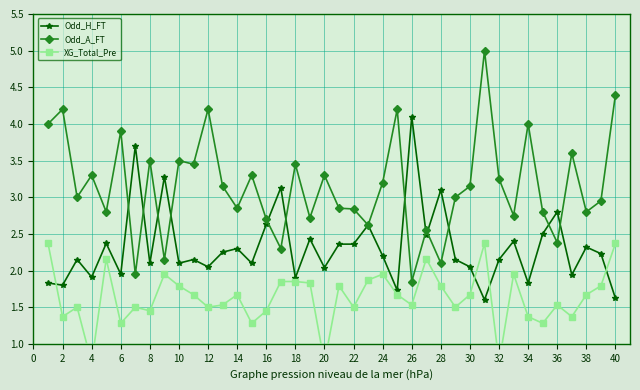

What are all the series names shown in the legend?

Odd_H_FT, Odd_A_FT, XG_Total_Pre